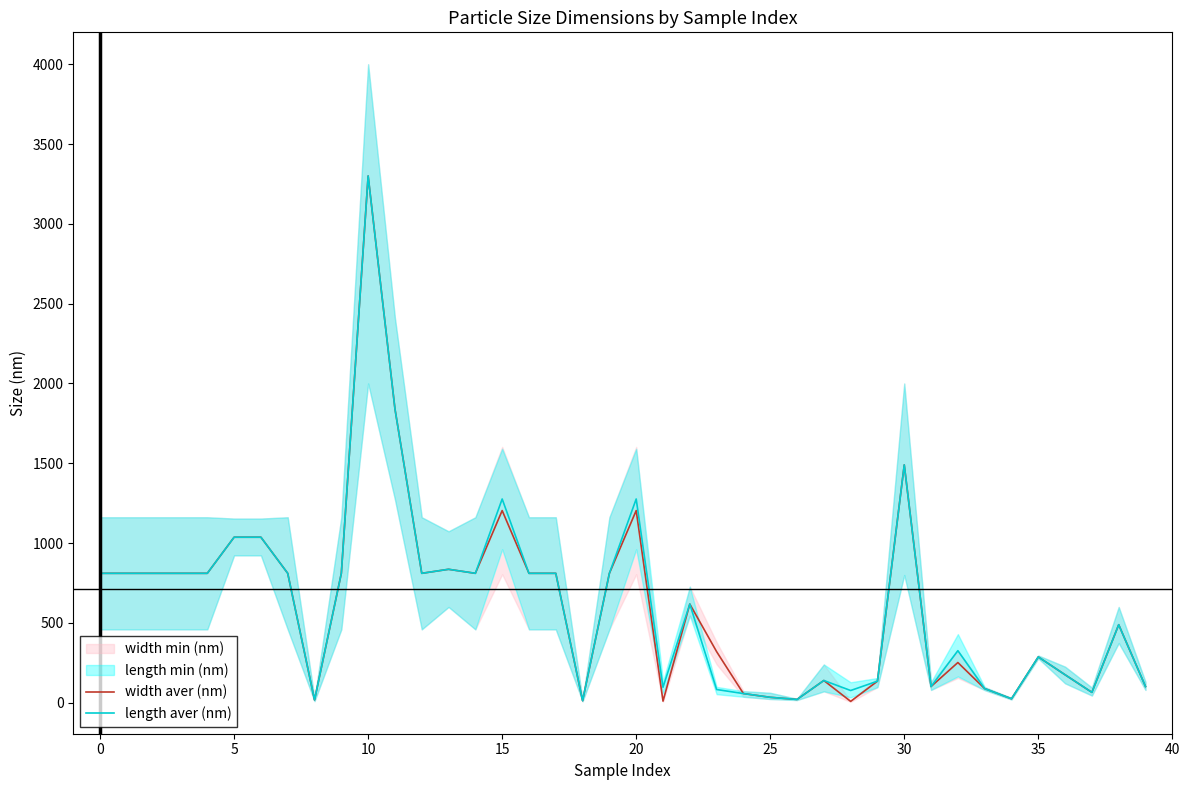

What is the smallest value displayed?

8.5